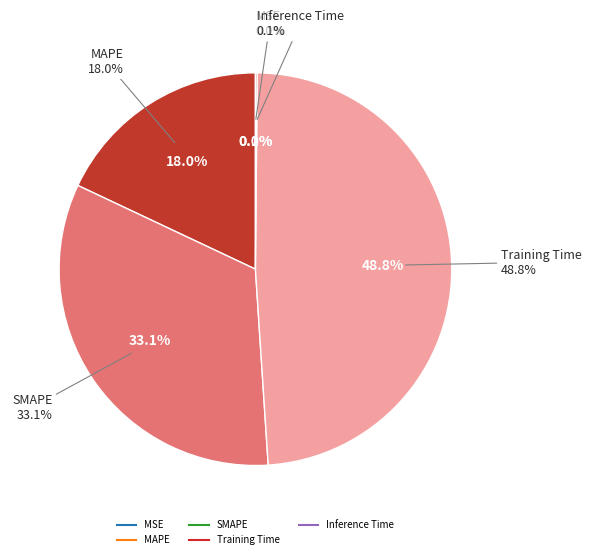

Count the number of slices in the pie.

5